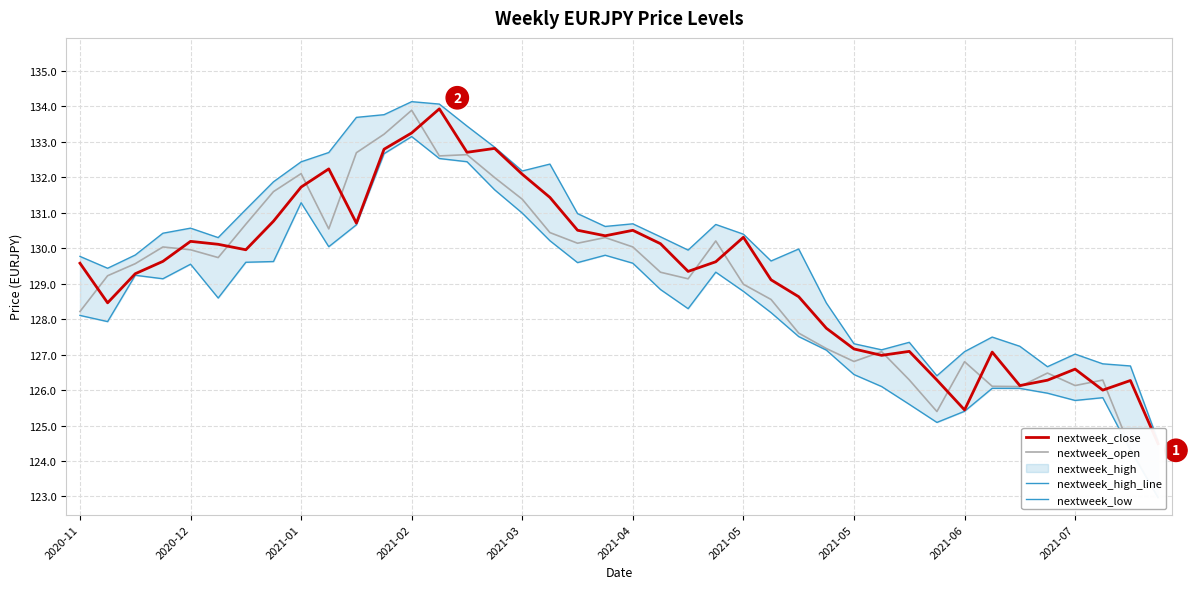

Between which two adjacent categories do nextweek_close and nextweek_open first intersect?

2020-11 and 2020-12